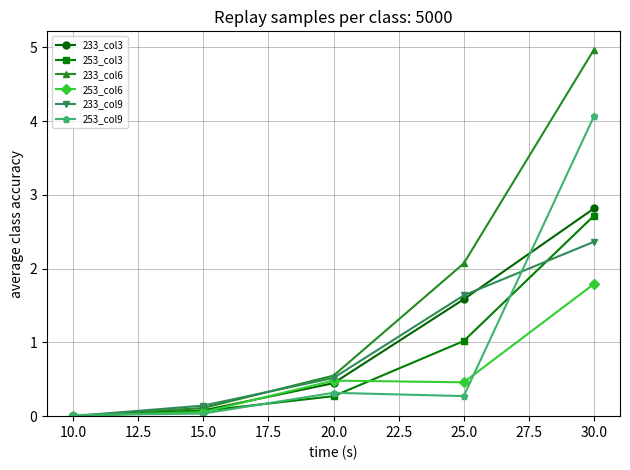

Rank the categories by 233_col9 value from lowest to highest.

10.0, 15.0, 20.0, 25.0, 30.0